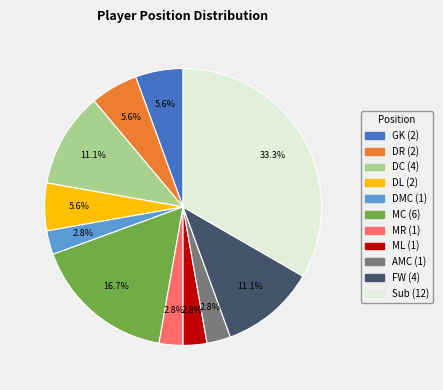

Is there any slice that represents more than half of the pie?

No